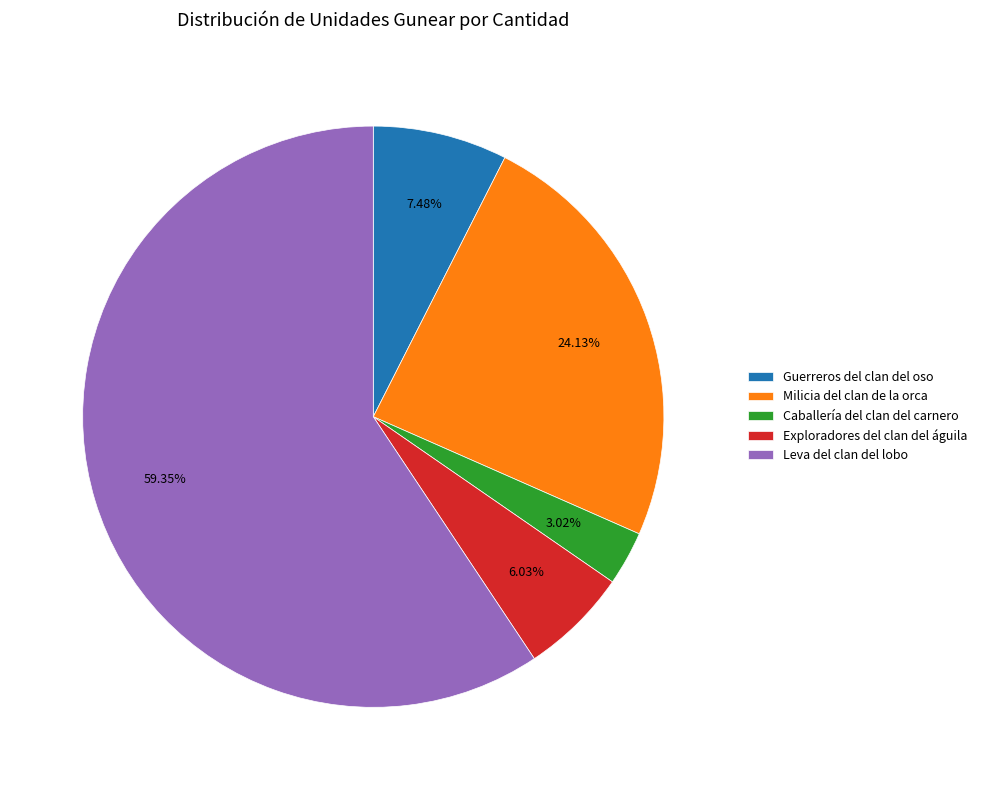

What percentage is the Guerreros del clan del oso slice, to the nearest percent?

7%